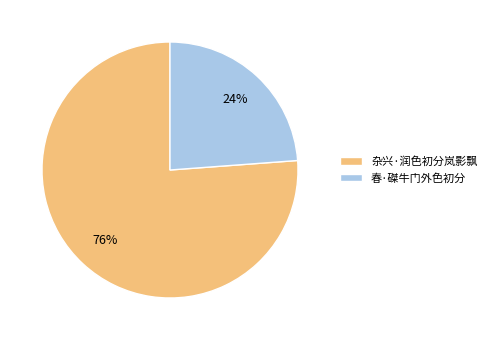

To the nearest percent, what portion does 春·磔牛门外色初分 represent?

24%